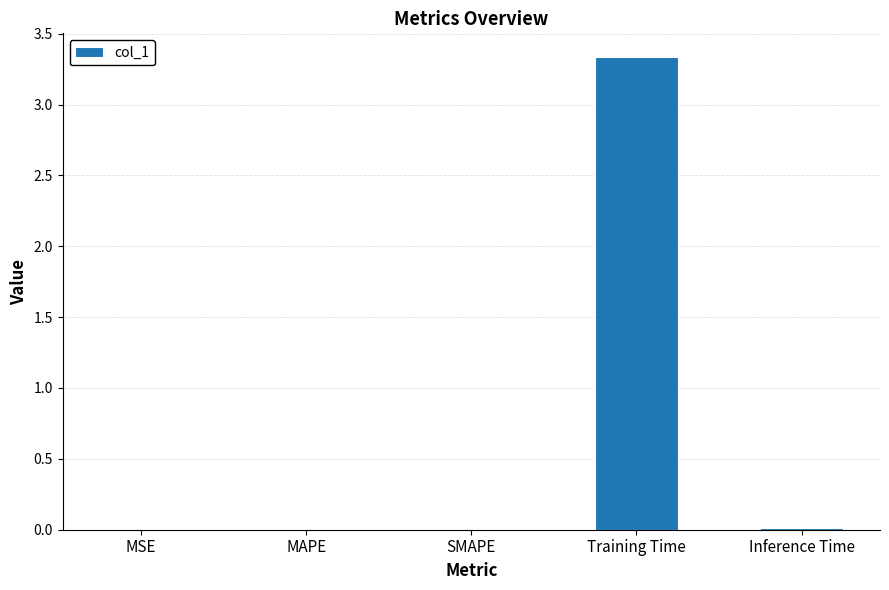

Which category has the highest value across all series?

Training Time